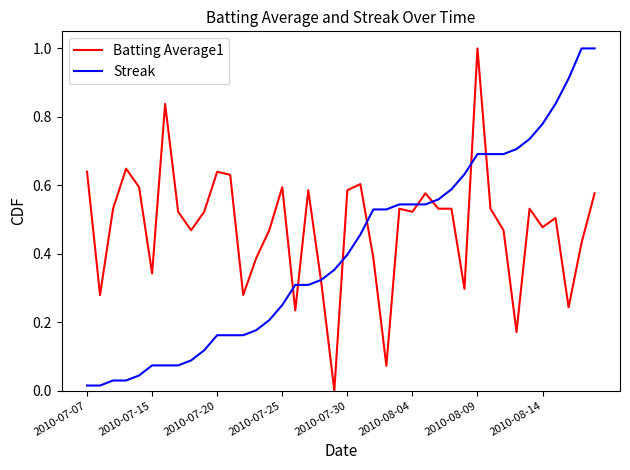

List the series in order of their overall mean, highest first.

Batting Average1, Streak